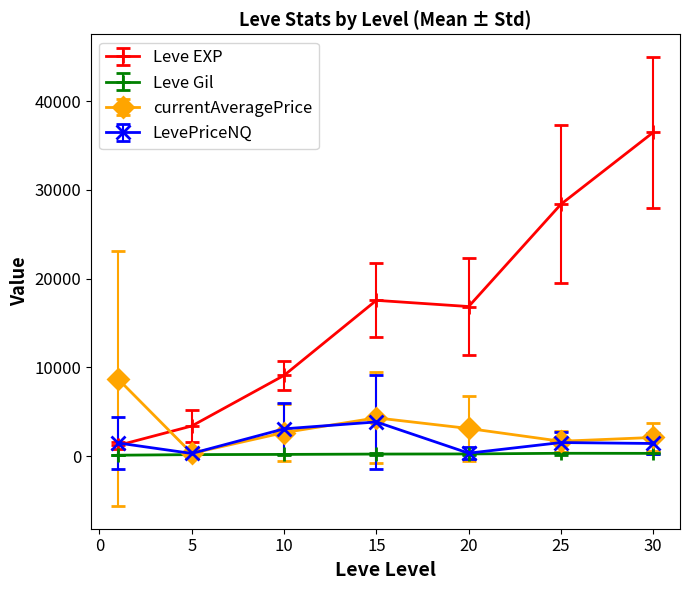

Which series has the largest total across all categories?

Leve EXP